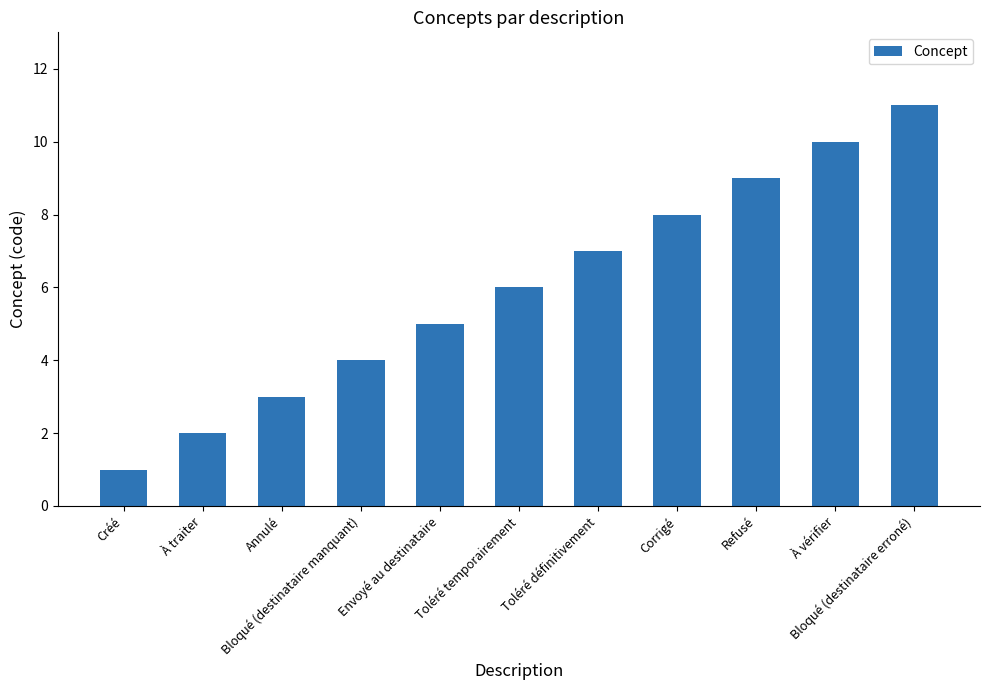

What is the average value?

6